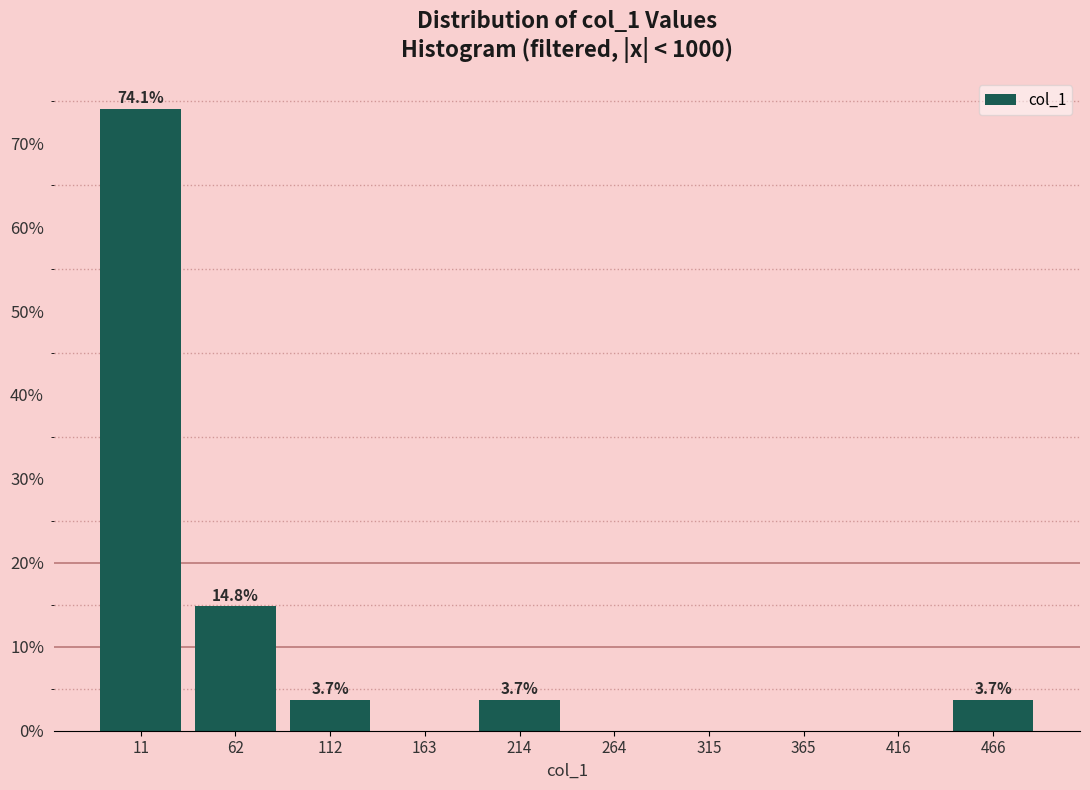

Over which range of the x-axis is the bar tallest?

-10 to 40